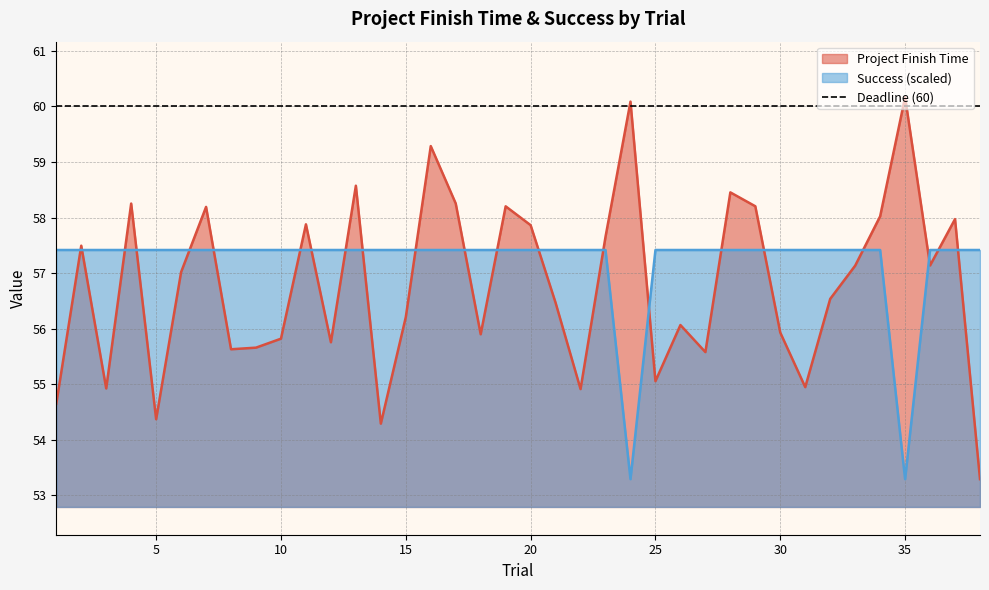

Reading left to right, list all the values displayed in this chart.

Project Finish Time: 1=54.6	2=57.5	3=54.9	4=58.3	5=54.4	6=57.0	7=58.2	8=55.6	9=55.7	10=55.8	11=57.9	12=55.8	13=58.6	14=54.3	15=56.2	16=59.3	17=58.3	18=55.9	19=58.2	20=57.9	21=56.5	22=54.9	23=57.7	24=60.1	25=55.1	26=56.1	27=55.6	28=58.5	29=58.2	30=55.9	31=54.9	32=56.5	33=57.1	34=58.0	35=60.2	36=57.1	37=58.0	38=53.3
Success: 1=57.4	2=57.4	3=57.4	4=57.4	5=57.4	6=57.4	7=57.4	8=57.4	9=57.4	10=57.4	11=57.4	12=57.4	13=57.4	14=57.4	15=57.4	16=57.4	17=57.4	18=57.4	19=57.4	20=57.4	21=57.4	22=57.4	23=57.4	24=53.3	25=57.4	26=57.4	27=57.4	28=57.4	29=57.4	30=57.4	31=57.4	32=57.4	33=57.4	34=57.4	35=53.3	36=57.4	37=57.4	38=57.4